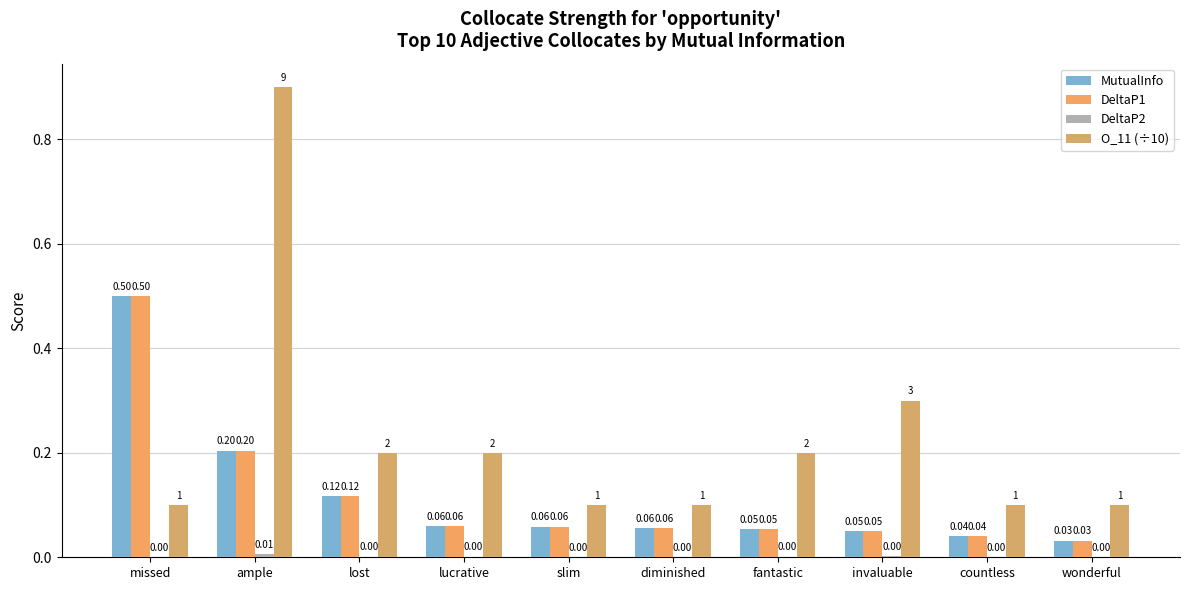

At which category is the sum across all series the highest?

ample